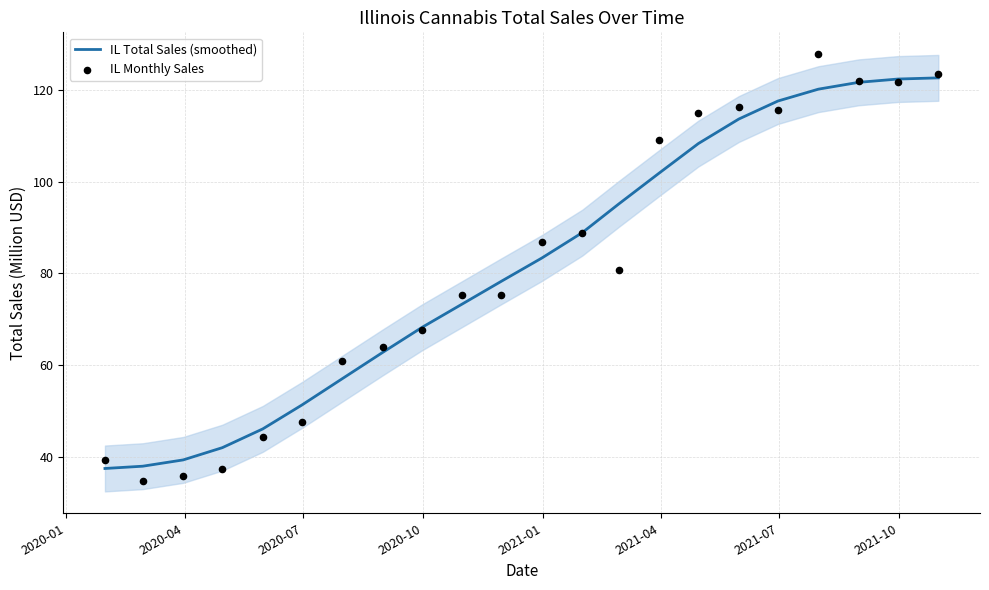

What are all the series names shown in the legend?

IL Total Sales (smoothed), IL Monthly Sales